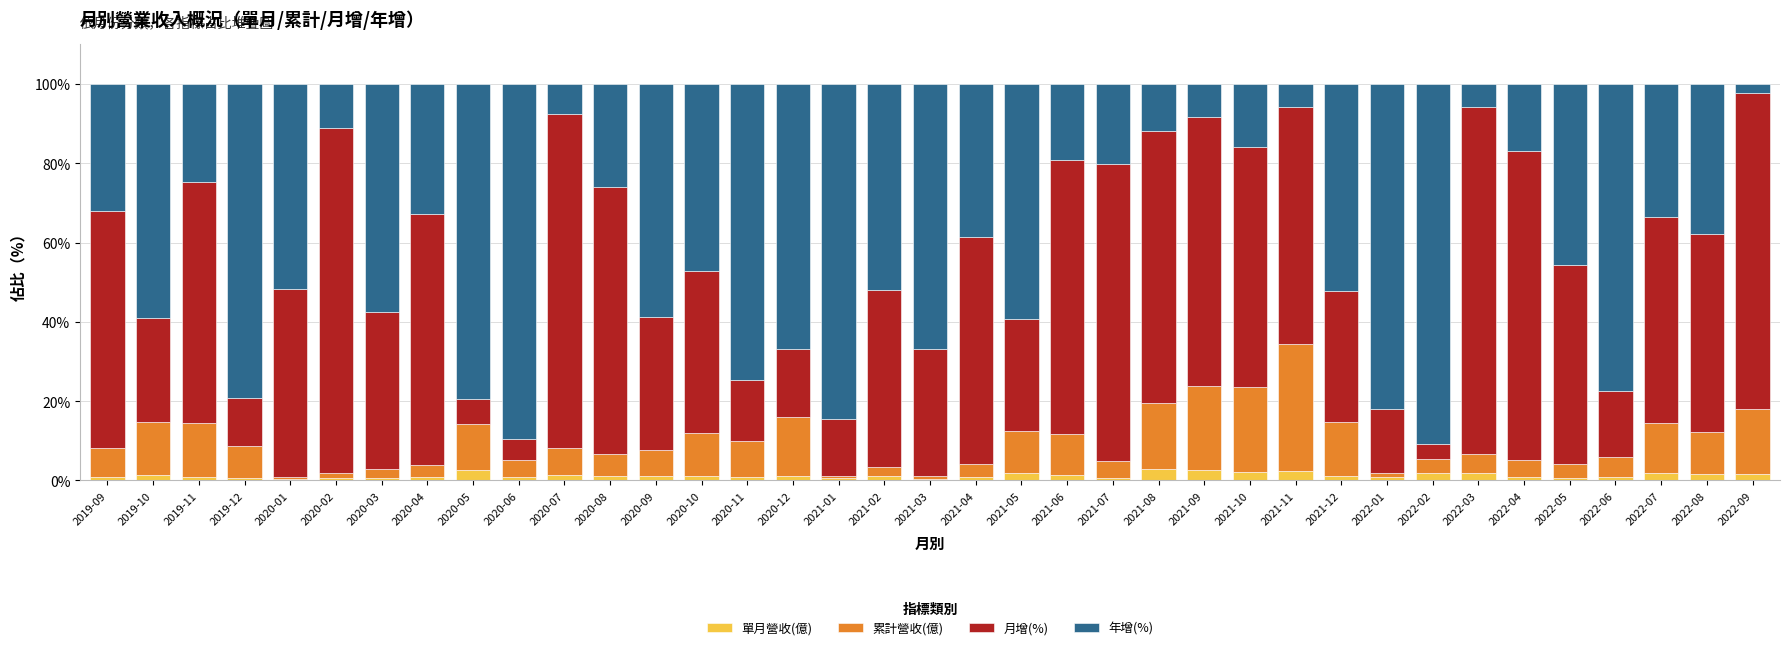

What is the difference between the maximum and minimum values in the 單月營收(億) series?

2.5